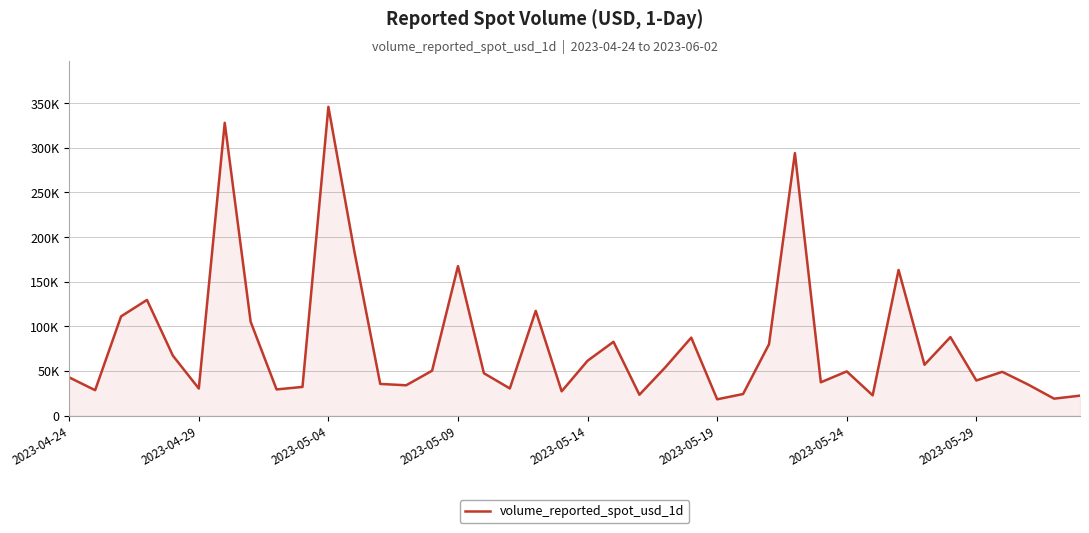

Does the chart display data point markers on the line(s)?

No